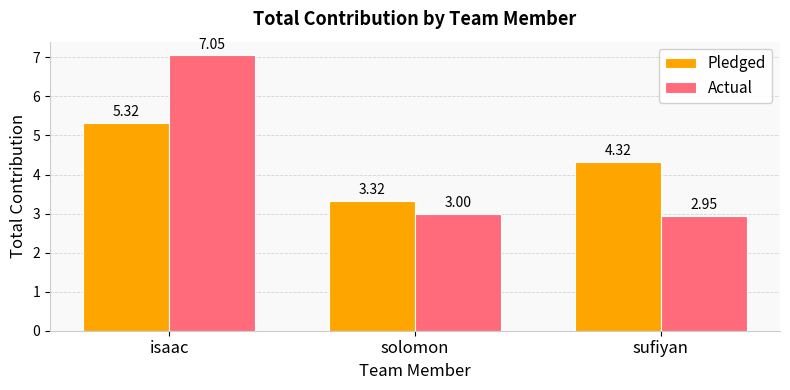

What is the value of the Pledged bar at the 1st from the left?

5.3